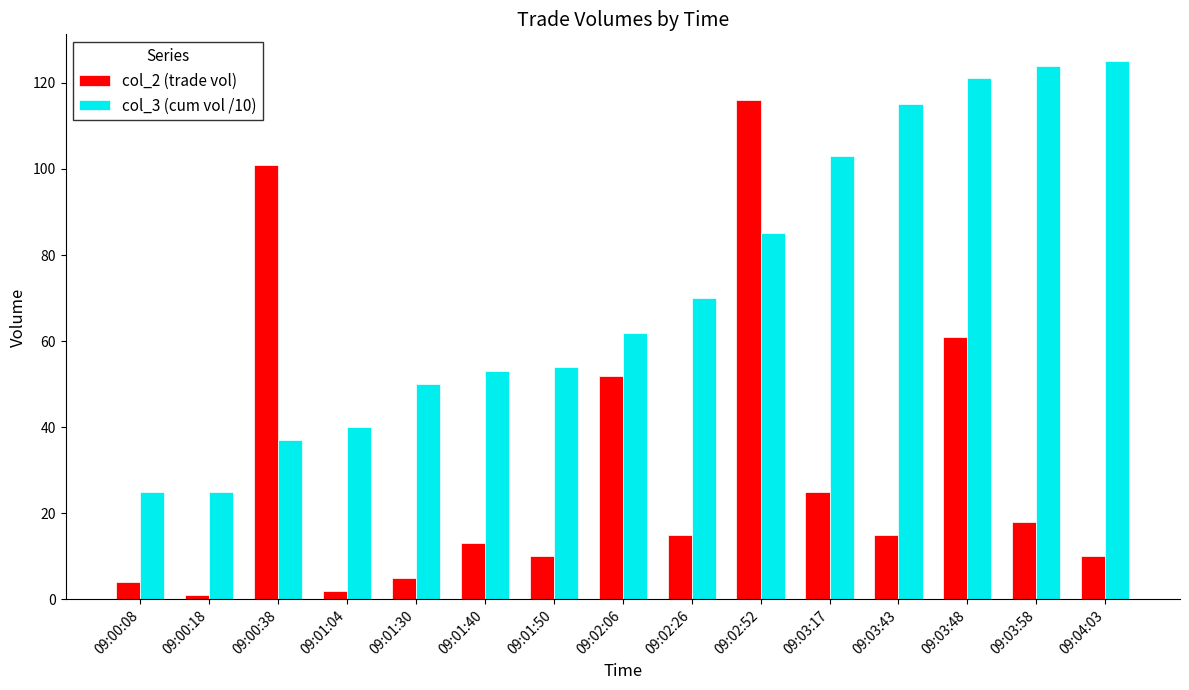

What is the total value across all series at 09:04:03?

135